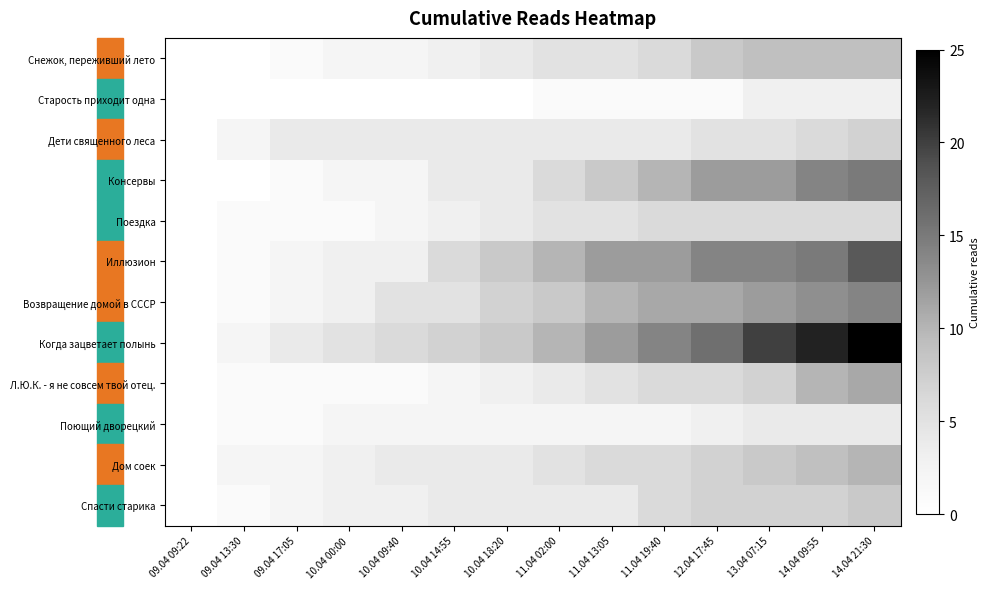

Reading right to left, what are all the values shown in this chart?

Снежок, переживший лето: 14.04 21:30=9	14.04 09:55=9	13.04 07:15=9	12.04 17:45=8	11.04 19:40=6	11.04 13:05=5	11.04 02:00=5	10.04 18:20=4	10.04 14:55=3	10.04 09:40=2	10.04 00:00=2	09.04 17:05=1	09.04 13:30=0	09.04 09:22=0
Старость приходит одна: 14.04 21:30=3	14.04 09:55=3	13.04 07:15=3	12.04 17:45=1	11.04 19:40=1	11.04 13:05=1	11.04 02:00=1	10.04 18:20=0	10.04 14:55=0	10.04 09:40=0	10.04 00:00=0	09.04 17:05=0	09.04 13:30=0	09.04 09:22=0
Дети священного леса: 14.04 21:30=7	14.04 09:55=6	13.04 07:15=5	12.04 17:45=5	11.04 19:40=4	11.04 13:05=4	11.04 02:00=4	10.04 18:20=4	10.04 14:55=4	10.04 09:40=4	10.04 00:00=4	09.04 17:05=4	09.04 13:30=2	09.04 09:22=0
Консервы: 14.04 21:30=15	14.04 09:55=14	13.04 07:15=12	12.04 17:45=12	11.04 19:40=10	11.04 13:05=8	11.04 02:00=6	10.04 18:20=4	10.04 14:55=4	10.04 09:40=2	10.04 00:00=2	09.04 17:05=1	09.04 13:30=0	09.04 09:22=0
Поездка: 14.04 21:30=6	14.04 09:55=6	13.04 07:15=6	12.04 17:45=6	11.04 19:40=6	11.04 13:05=5	11.04 02:00=5	10.04 18:20=4	10.04 14:55=3	10.04 09:40=2	10.04 00:00=1	09.04 17:05=1	09.04 13:30=1	09.04 09:22=0
Иллюзион: 14.04 21:30=18	14.04 09:55=15	13.04 07:15=14	12.04 17:45=14	11.04 19:40=12	11.04 13:05=12	11.04 02:00=10	10.04 18:20=8	10.04 14:55=6	10.04 09:40=3	10.04 00:00=3	09.04 17:05=2	09.04 13:30=1	09.04 09:22=0
Возвращение домой в СССР: 14.04 21:30=14	14.04 09:55=13	13.04 07:15=12	12.04 17:45=11	11.04 19:40=11	11.04 13:05=10	11.04 02:00=8	10.04 18:20=7	10.04 14:55=5	10.04 09:40=5	10.04 00:00=3	09.04 17:05=2	09.04 13:30=1	09.04 09:22=0
Когда зацветает полынь: 14.04 21:30=25	14.04 09:55=22	13.04 07:15=20	12.04 17:45=16	11.04 19:40=14	11.04 13:05=12	11.04 02:00=10	10.04 18:20=8	10.04 14:55=7	10.04 09:40=6	10.04 00:00=5	09.04 17:05=4	09.04 13:30=2	09.04 09:22=0
Л.Ю.К. - я не совсем твой отец.: 14.04 21:30=11	14.04 09:55=10	13.04 07:15=7	12.04 17:45=6	11.04 19:40=6	11.04 13:05=5	11.04 02:00=4	10.04 18:20=3	10.04 14:55=2	10.04 09:40=1	10.04 00:00=1	09.04 17:05=1	09.04 13:30=1	09.04 09:22=0
Поющий дворецкий: 14.04 21:30=4	14.04 09:55=4	13.04 07:15=4	12.04 17:45=3	11.04 19:40=2	11.04 13:05=2	11.04 02:00=2	10.04 18:20=2	10.04 14:55=2	10.04 09:40=2	10.04 00:00=2	09.04 17:05=1	09.04 13:30=1	09.04 09:22=0
Дом соек: 14.04 21:30=10	14.04 09:55=9	13.04 07:15=8	12.04 17:45=7	11.04 19:40=6	11.04 13:05=6	11.04 02:00=5	10.04 18:20=4	10.04 14:55=4	10.04 09:40=4	10.04 00:00=3	09.04 17:05=2	09.04 13:30=2	09.04 09:22=0
Спасти старика: 14.04 21:30=8	14.04 09:55=7	13.04 07:15=7	12.04 17:45=7	11.04 19:40=6	11.04 13:05=4	11.04 02:00=4	10.04 18:20=4	10.04 14:55=4	10.04 09:40=3	10.04 00:00=3	09.04 17:05=2	09.04 13:30=1	09.04 09:22=0